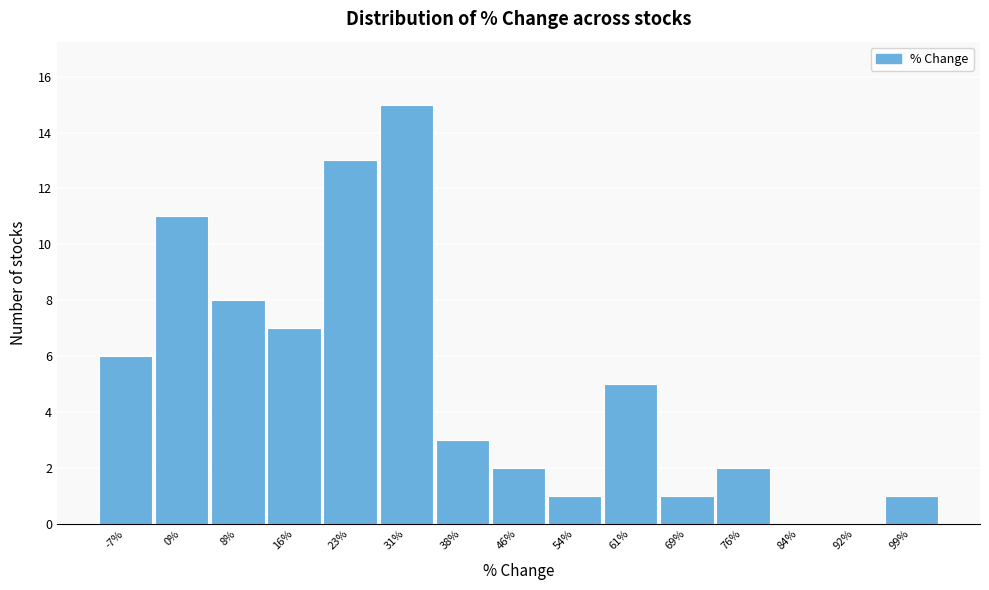

Reading right to left, list all the values displayed in this chart.

99%=1	92%=0	84%=0	76%=2	69%=1	61%=5	54%=1	46%=2	38%=3	31%=15	23%=13	16%=7	8%=8	0%=11	-7%=6